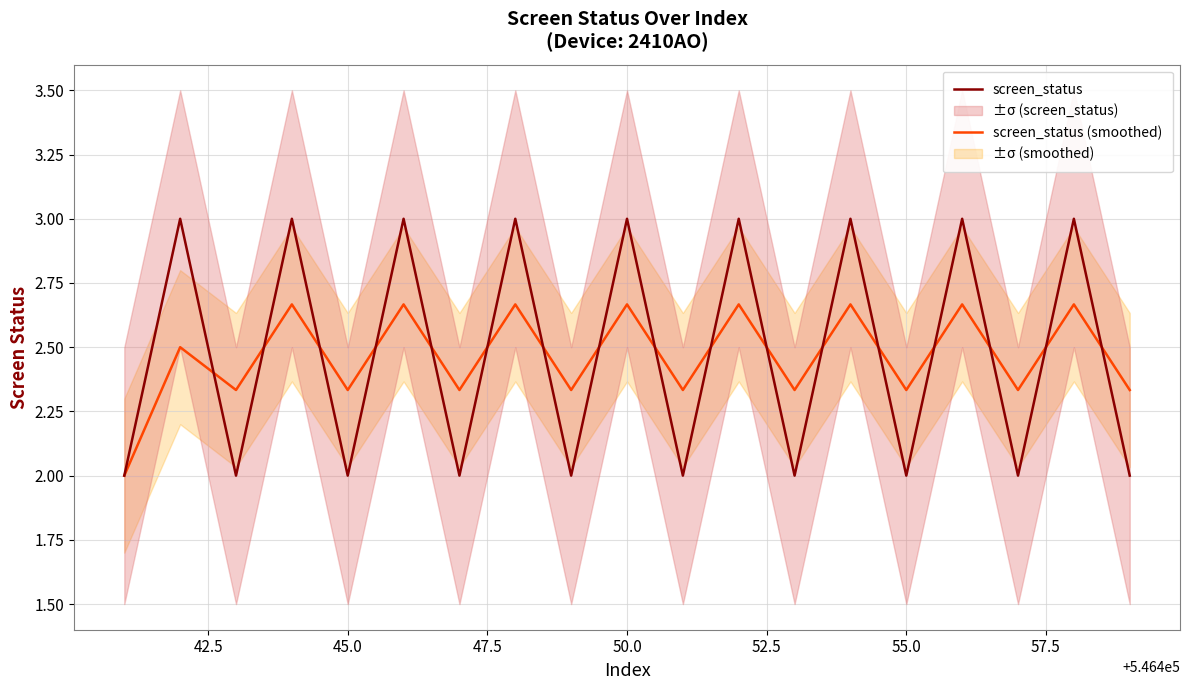

What is the difference between the maximum and minimum values in the screen_status series?

1.0